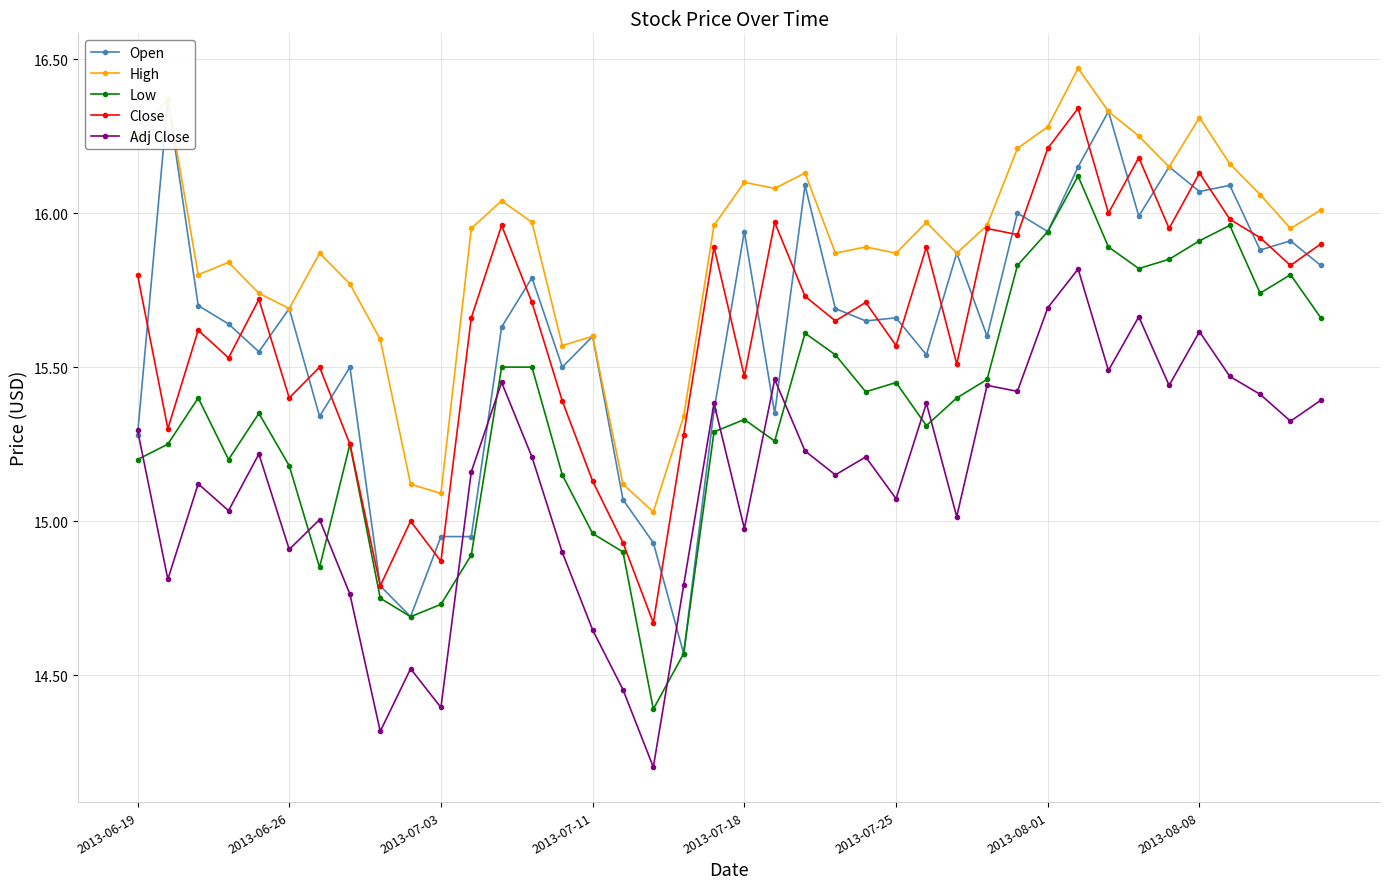

At how many categories does at least one series exceed 16?

16